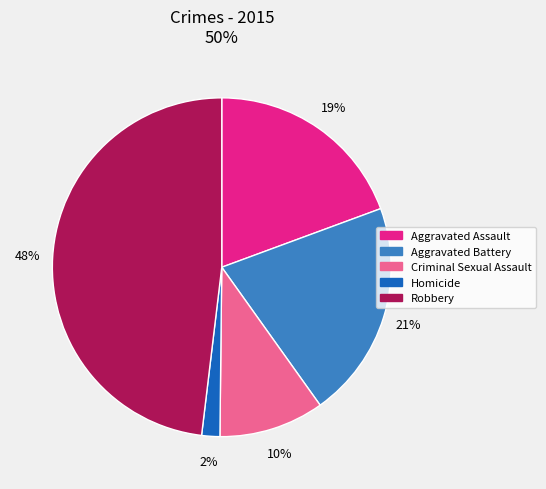

Which has a higher value, Criminal Sexual Assault or Robbery?

Robbery